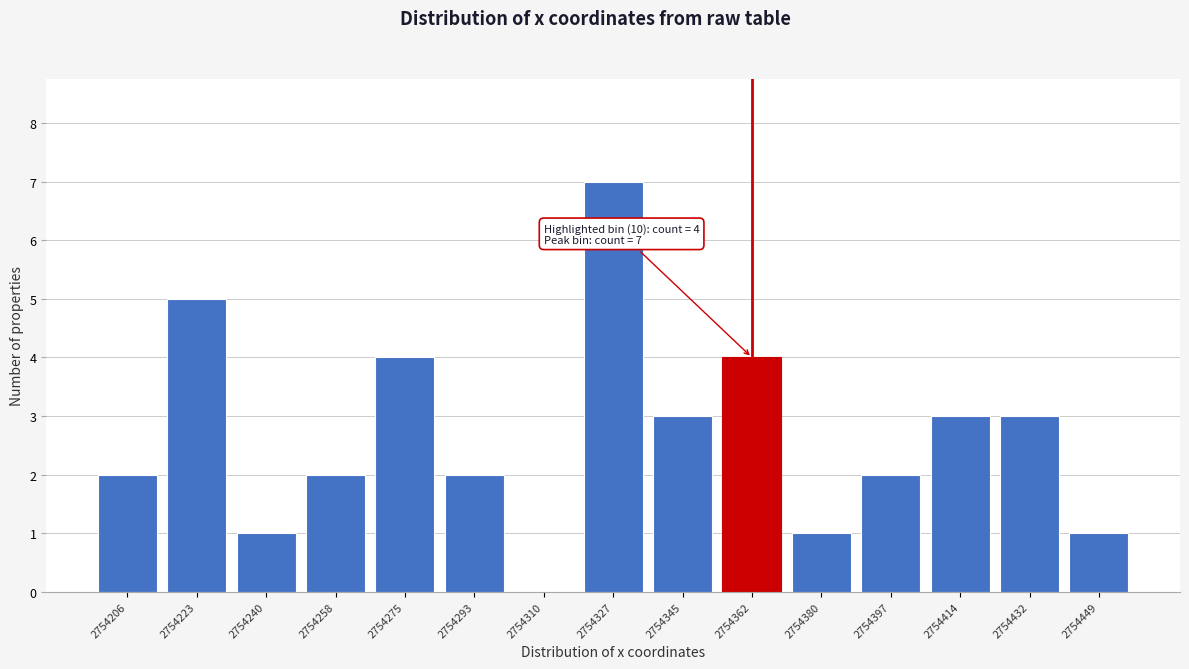

Reading left to right, what are all the values shown in this chart?

2754206=2	2754223=5	2754240=1	2754258=2	2754275=4	2754293=2	2754310=0	2754327=7	2754345=3	2754362=4	2754380=1	2754397=2	2754414=3	2754432=3	2754449=1